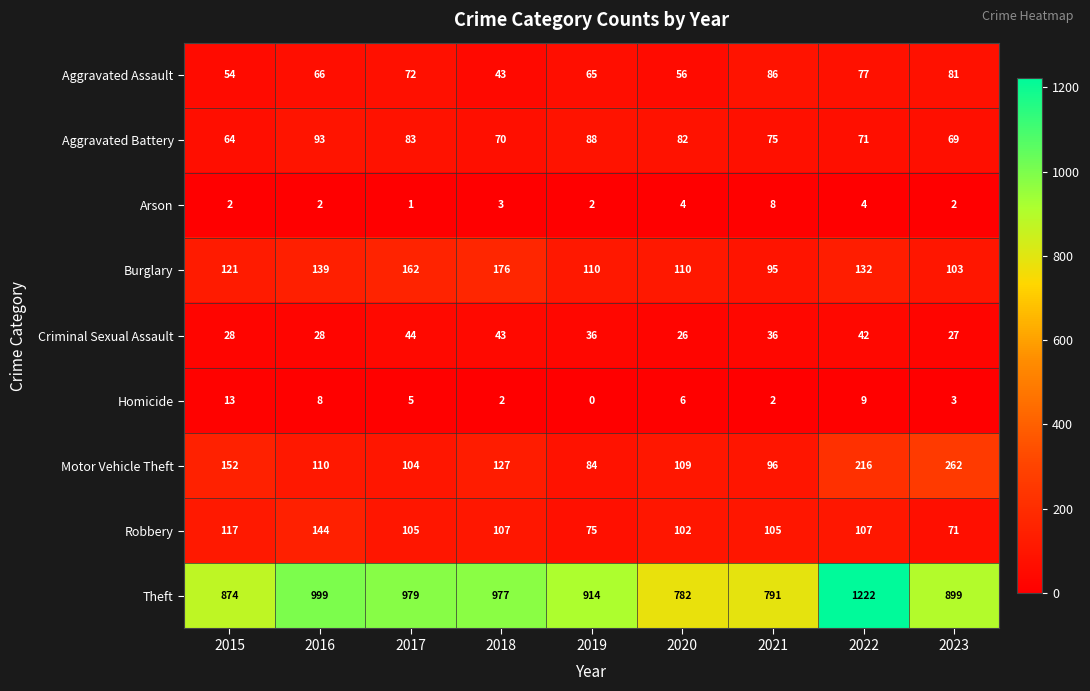

Rank the series at 2022 from lowest to highest value.

Arson, Homicide, Criminal Sexual Assault, Aggravated Battery, Aggravated Assault, Robbery, Burglary, Motor Vehicle Theft, Theft